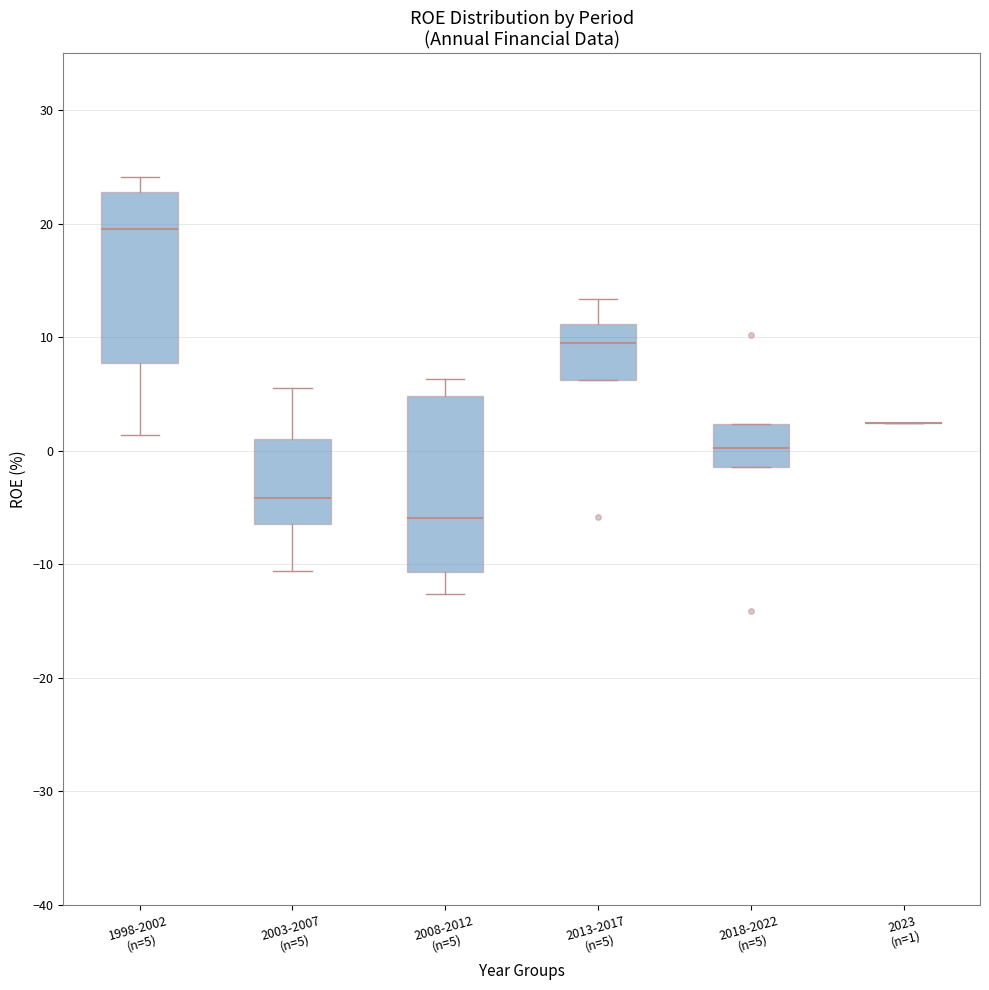

Where is the upper edge of the box for 2018-2022 (n=5) on the y-axis? The values are not printed on the chart, so give them approximately, as read against the axis.

2